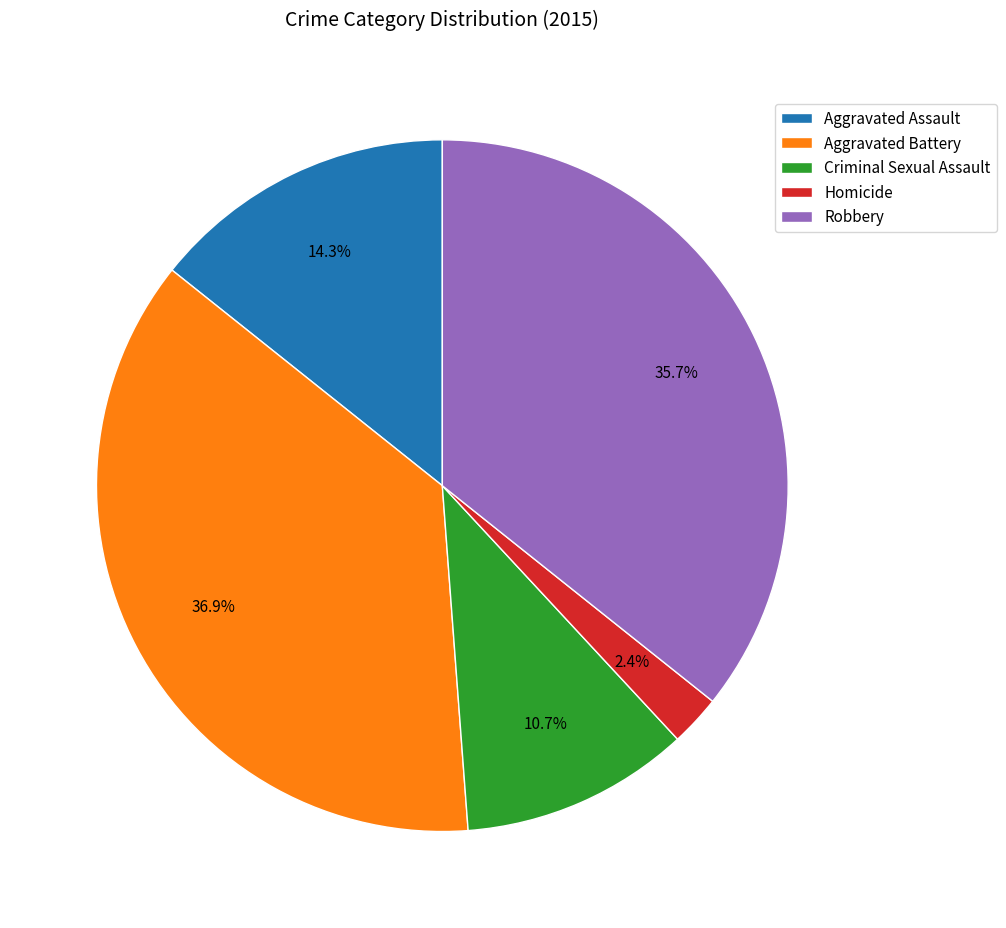

To the nearest percent, what percentage of the pie is Homicide?

2%